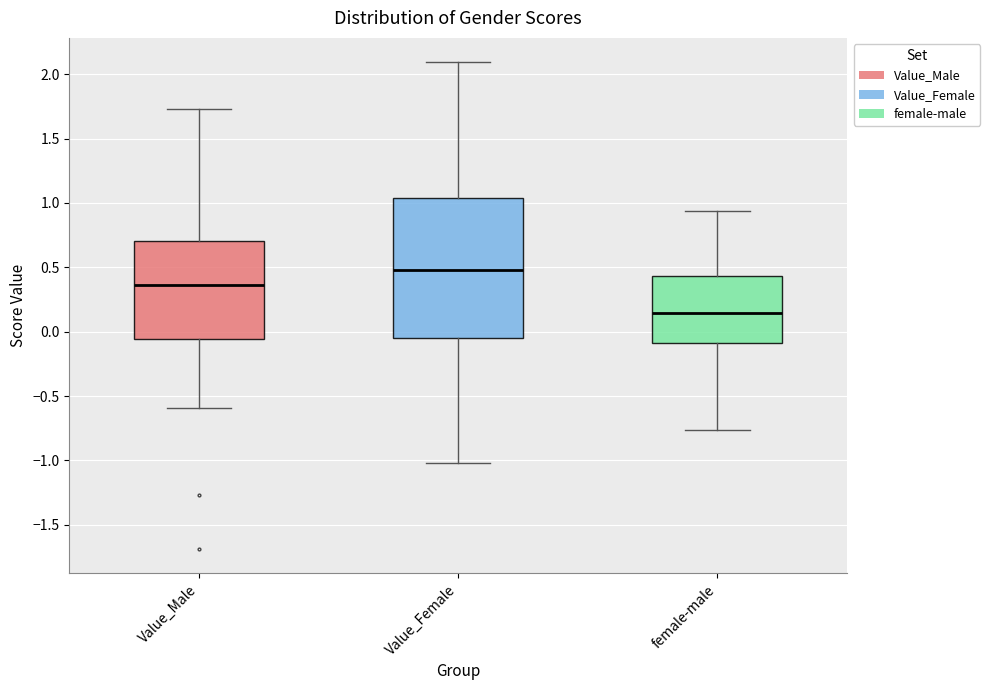

Comparing the boxes themselves (not the whiskers), which one is the tallest?

Value_Female